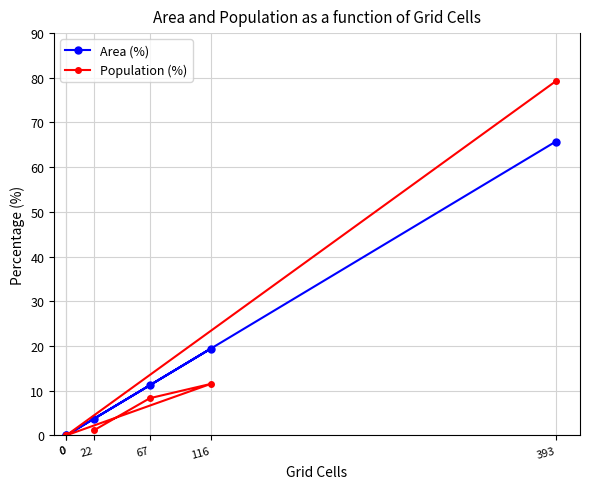

Reading right to left, list all the values displayed in this chart.

Area (%): 65.7	0.0	0.0	19.4	11.2	3.7
Population (%): 79.2	0.0	0.0	11.5	8.3	1.1